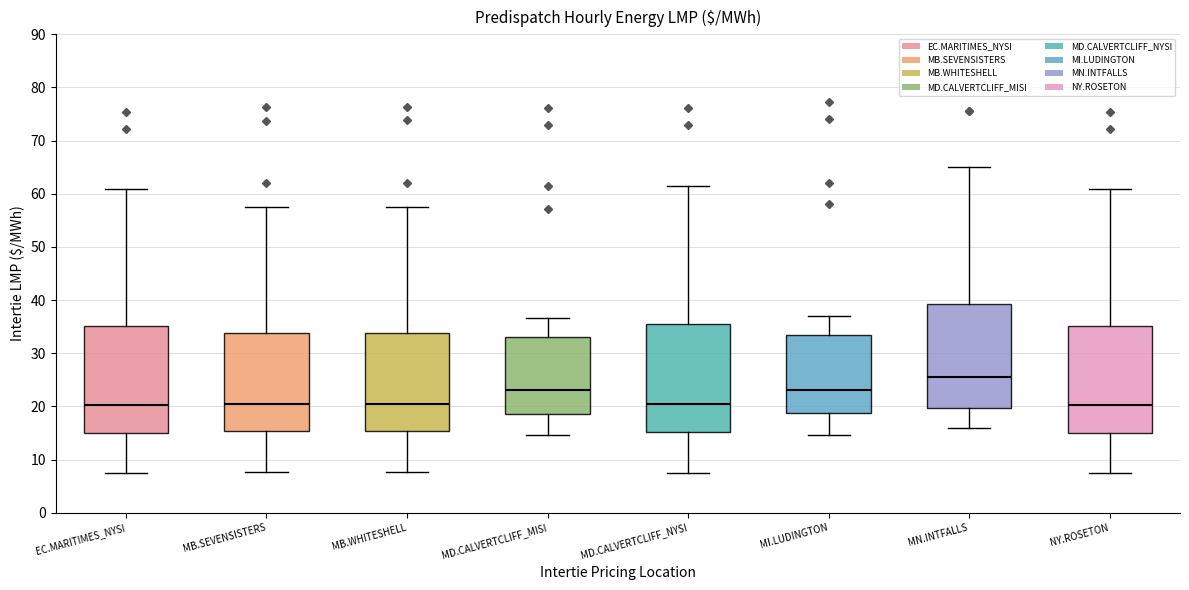

Reading left to right, read every box against the y-axis: the position of its median line, the range the box covers, and the ends of its whiskers. The values are not printed on the chart, so give them approximately, as read against the axis.

EC.MARITIMES_NYSI: median 20, box 15 to 35, whiskers 7 to 61
MB.SEVENSISTERS: median 21, box 15 to 34, whiskers 8 to 57
MB.WHITESHELL: median 21, box 15 to 34, whiskers 8 to 57
MD.CALVERTCLIFF_MISI: median 23, box 19 to 33, whiskers 15 to 37
MD.CALVERTCLIFF_NYSI: median 20, box 15 to 36, whiskers 7 to 61
MI.LUDINGTON: median 23, box 19 to 34, whiskers 15 to 37
MN.INTFALLS: median 26, box 20 to 39, whiskers 16 to 65
NY.ROSETON: median 20, box 15 to 35, whiskers 7 to 61